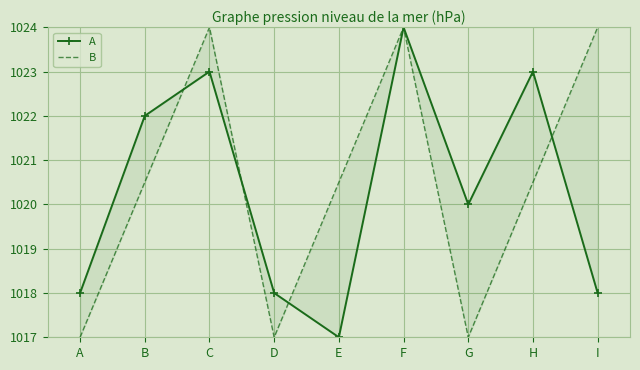

Which series changed the most between H and I?

A